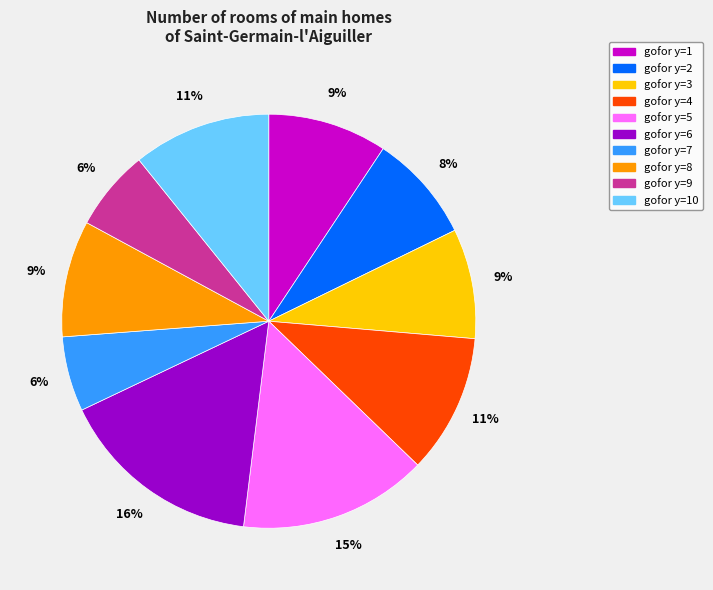

Which slice is the largest?

gofor y=6